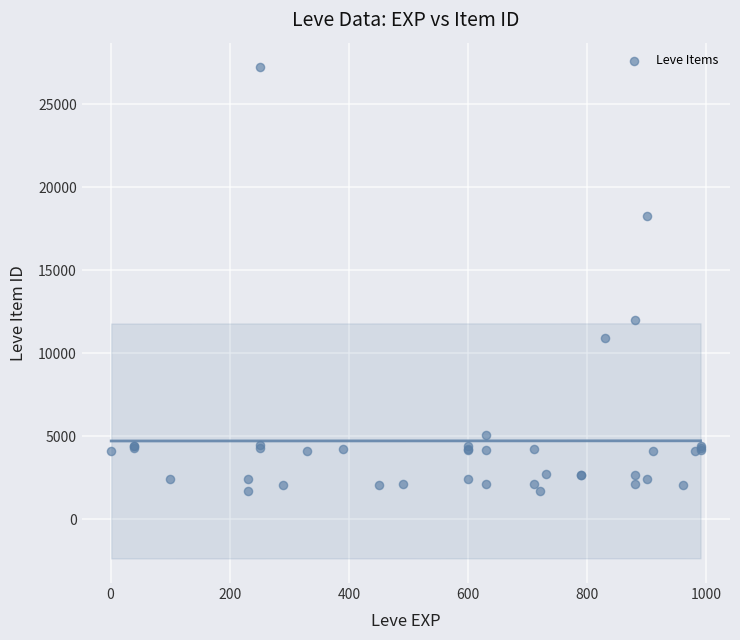

What Y value in the scatter plot is closest to 14448?

12018